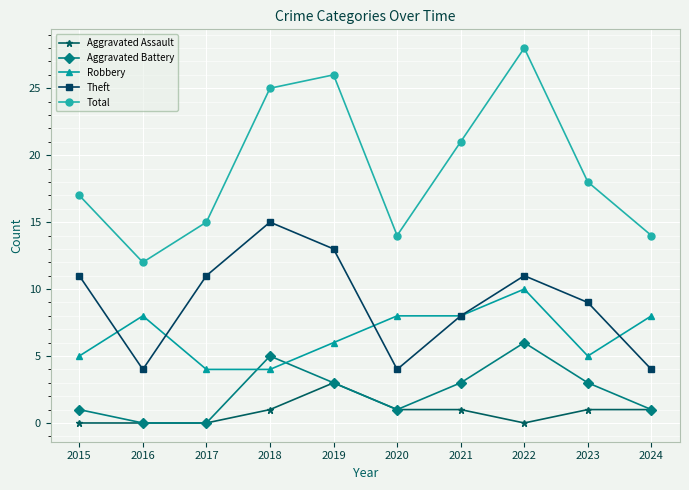

True or false: Theft has more than 1 interior local peaks.

True